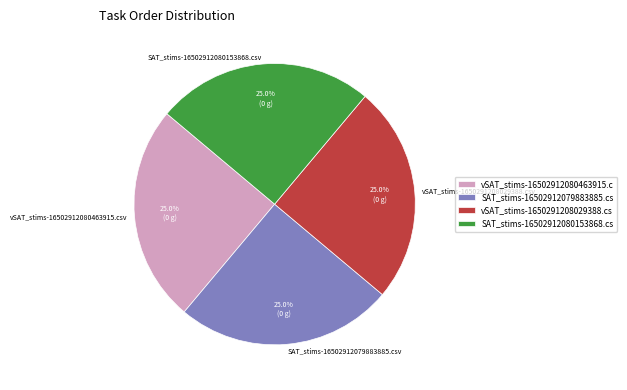

True or false: vSAT_stims-16502912080463915.csv accounts for 8% of the total.

False